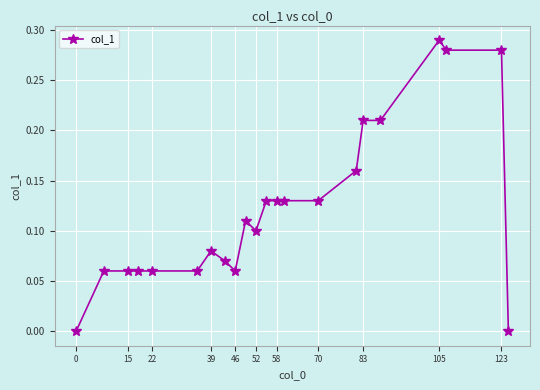

True or false: there are more than 2 points higher than both neighbors.

True